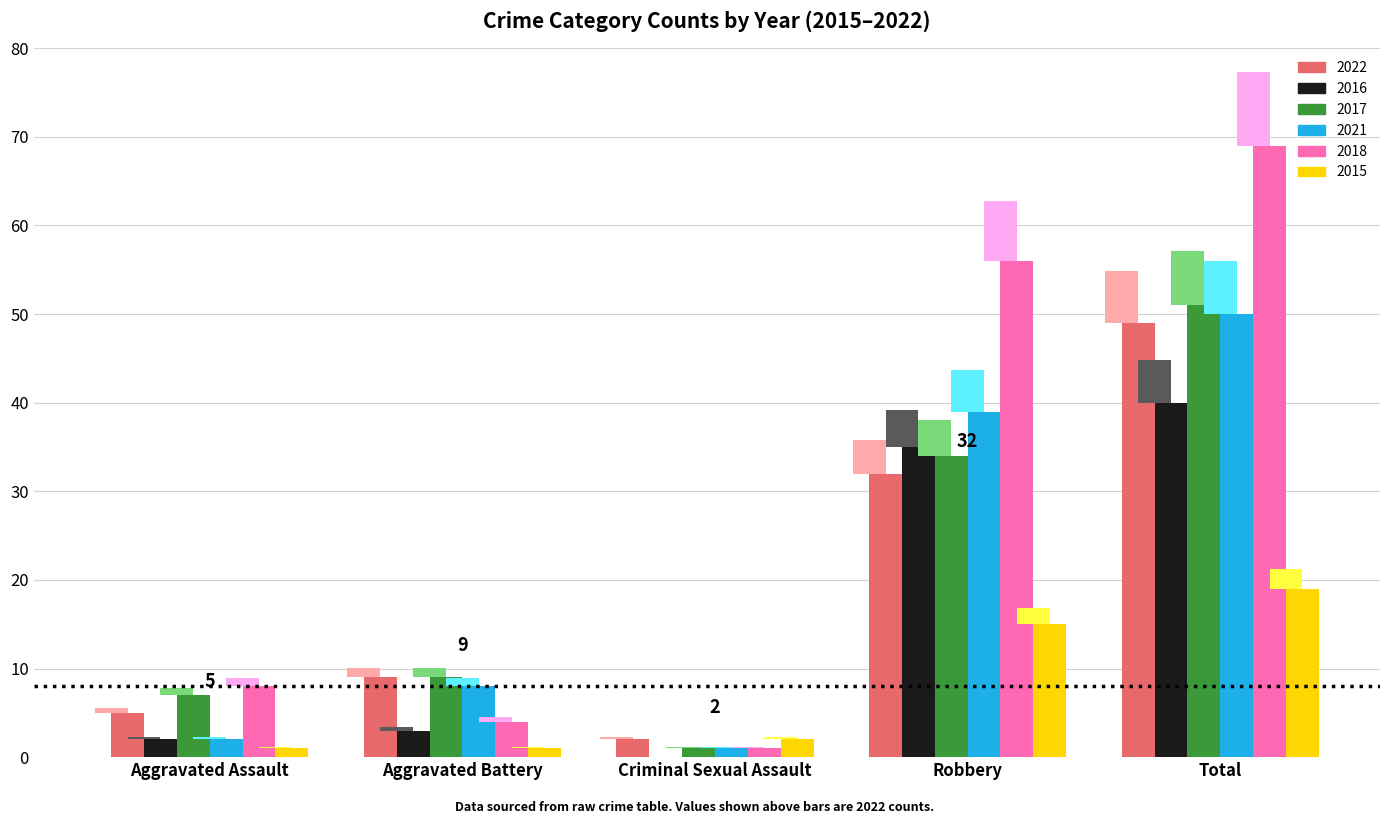

The value of 2022 at Total is 49. True or false?

True